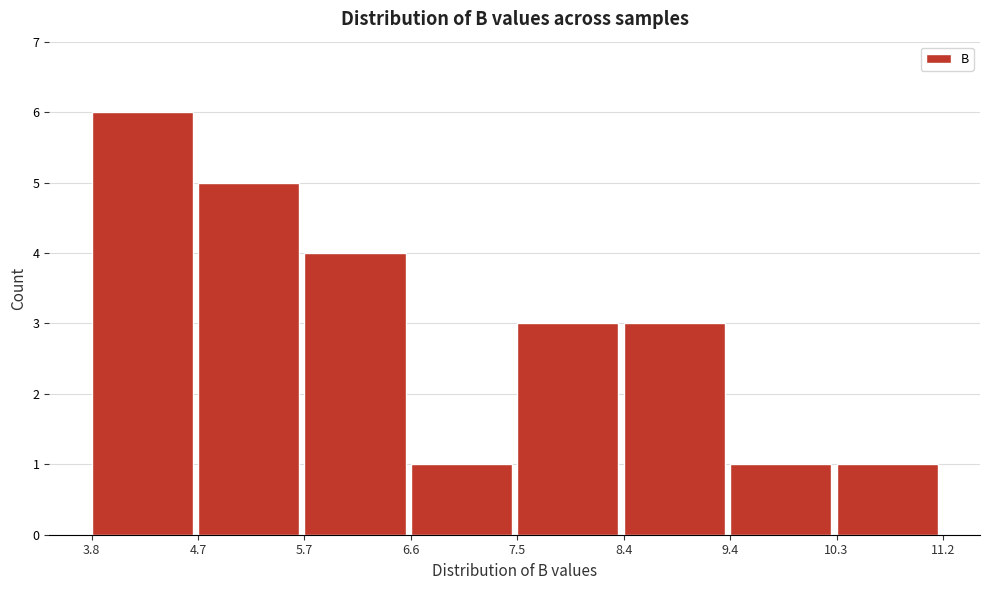

How tall is the bar that spans 4.7 to 5.7 on the x-axis? The values are not printed on the chart, so give them approximately, as read against the axis.

5